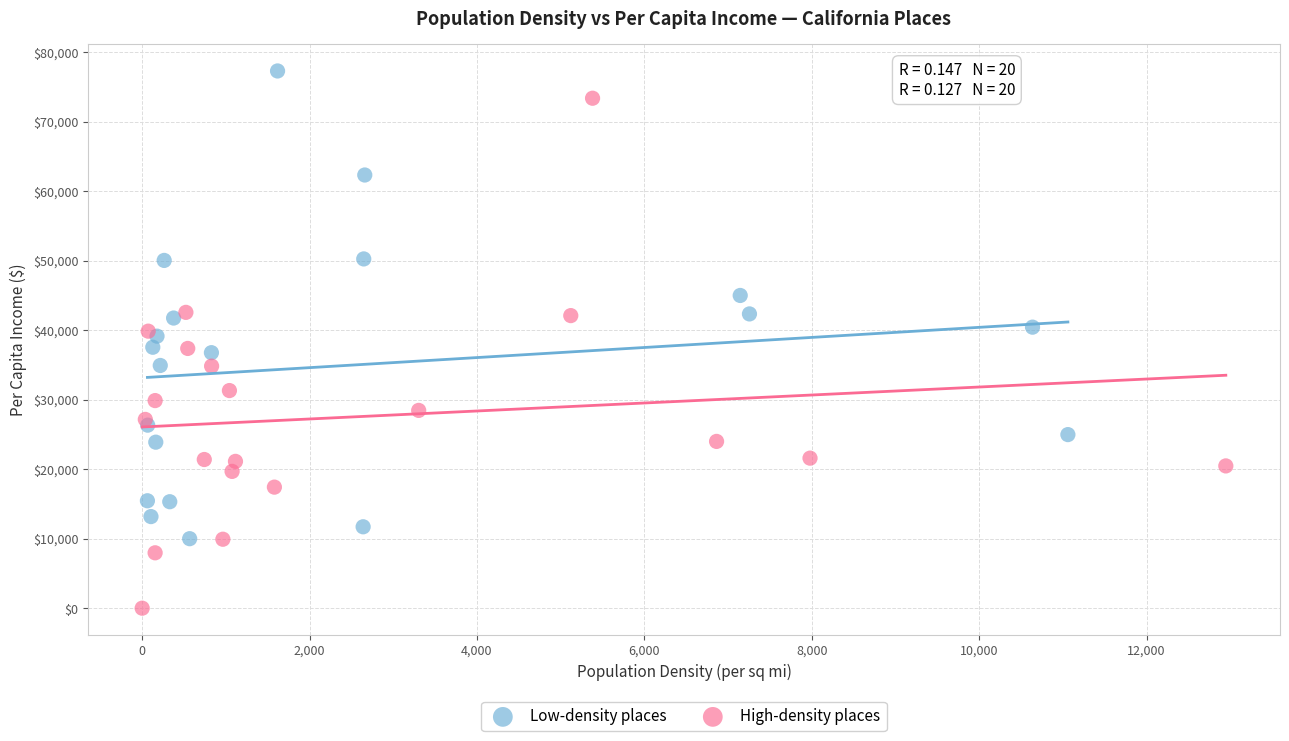

Which series reaches the minimum Y coordinate?

High-density places